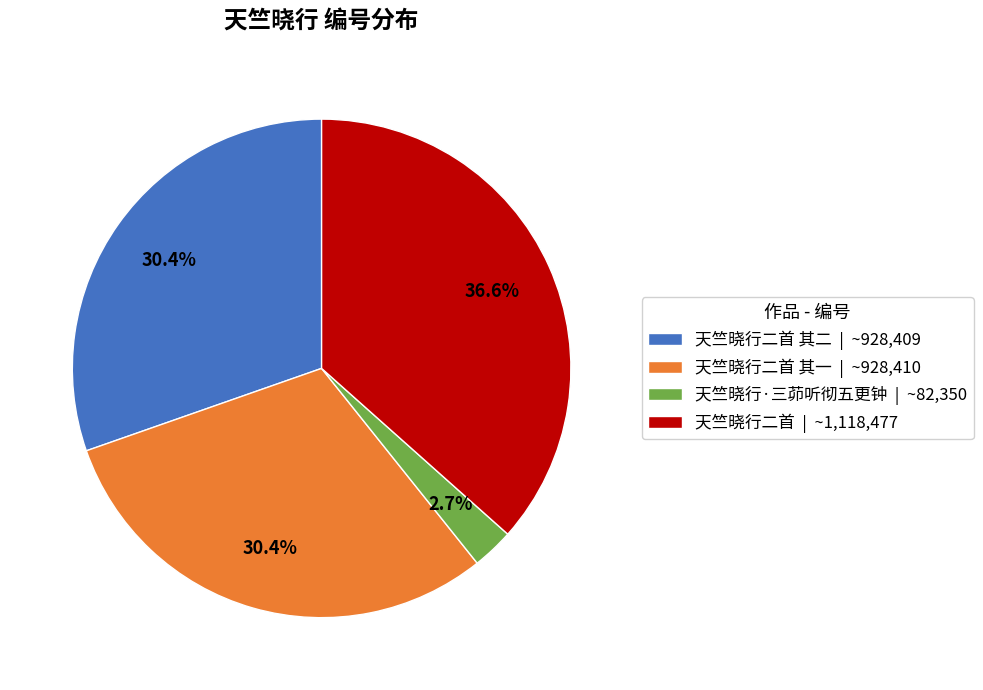

Count the number of slices in the pie.

4